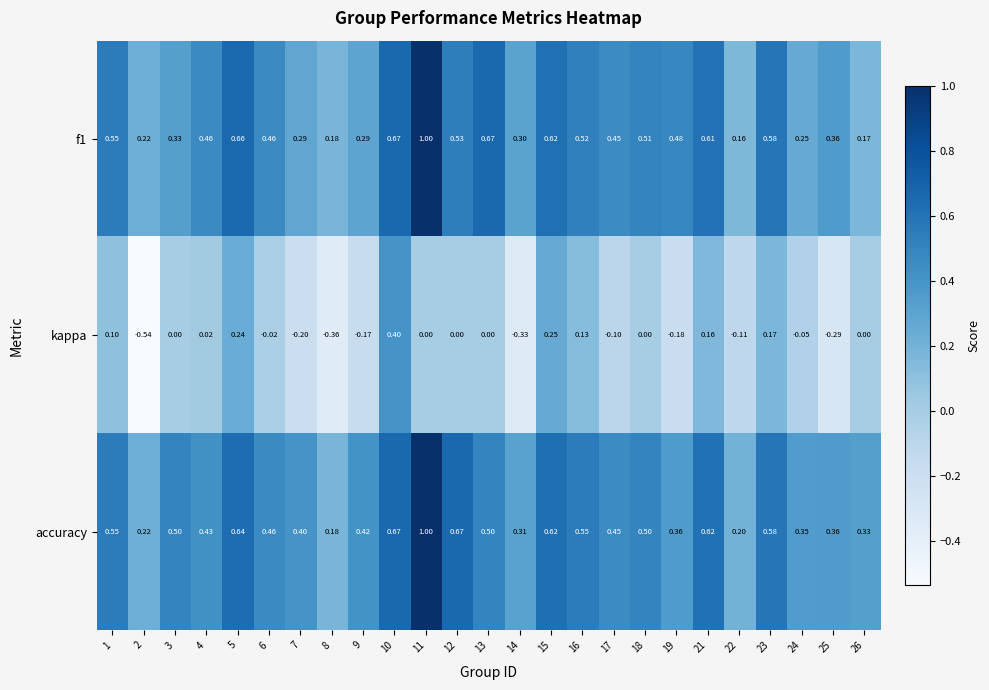

Which series has the largest total across all categories?

accuracy